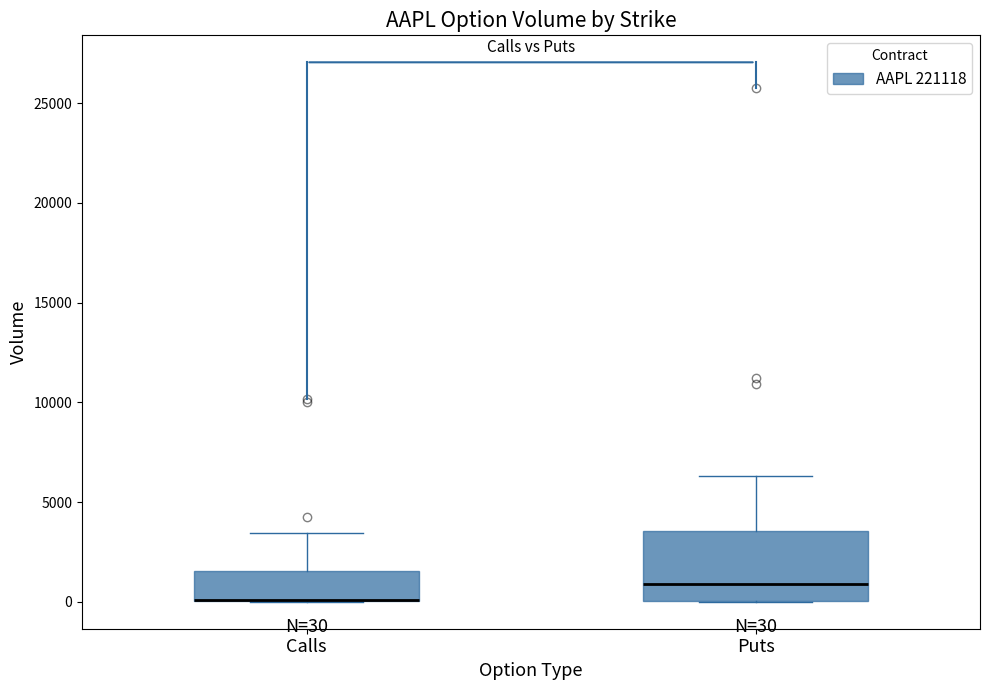

Which box is the tallest, from its lower edge to its upper edge?

Puts